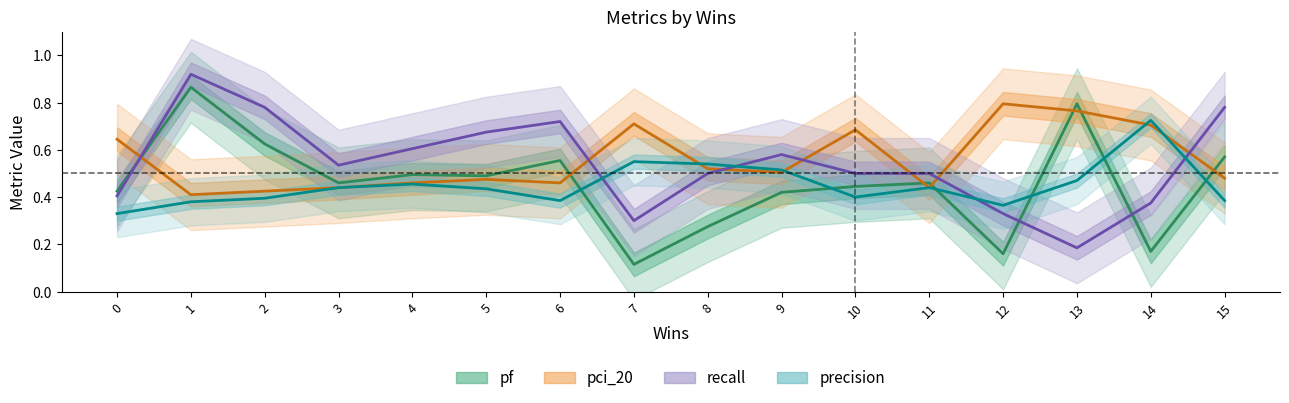

What is the minimum value for recall?

0.2